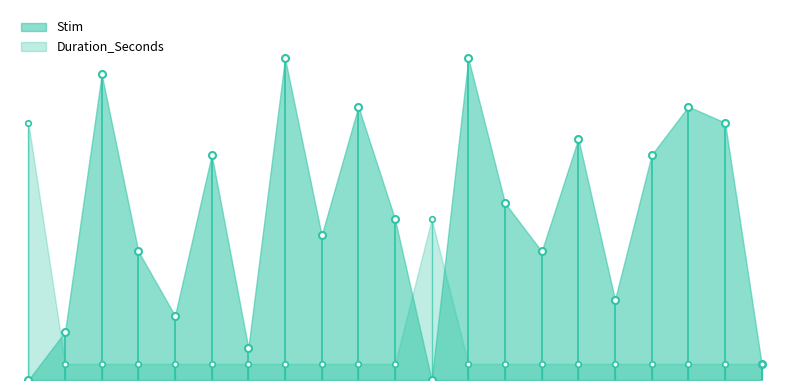

List the series in order of their overall mean, lowest first.

Duration_Seconds, Stim